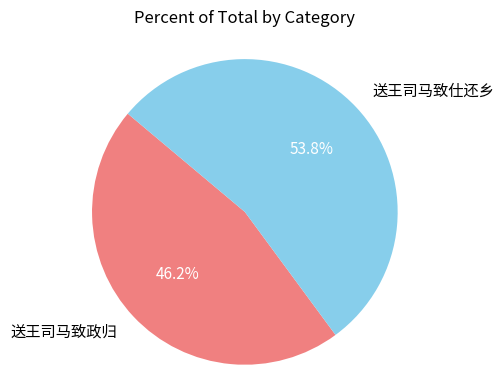

Does 送王司马致仕还乡 represent more than half of the total?

Yes